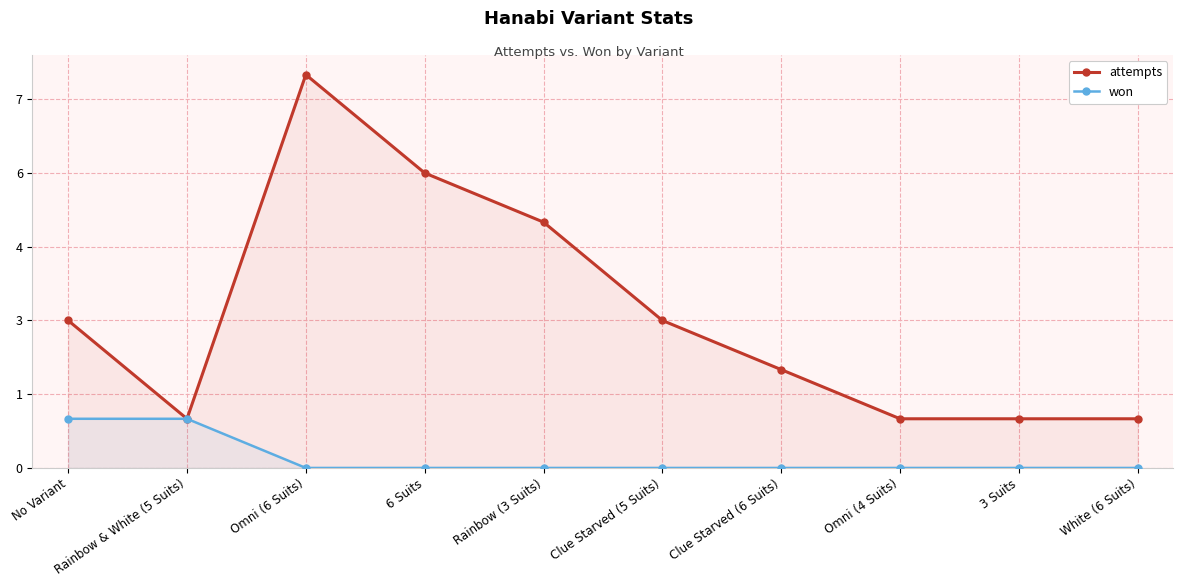

What is the difference between the maximum and minimum values in the won series?

1